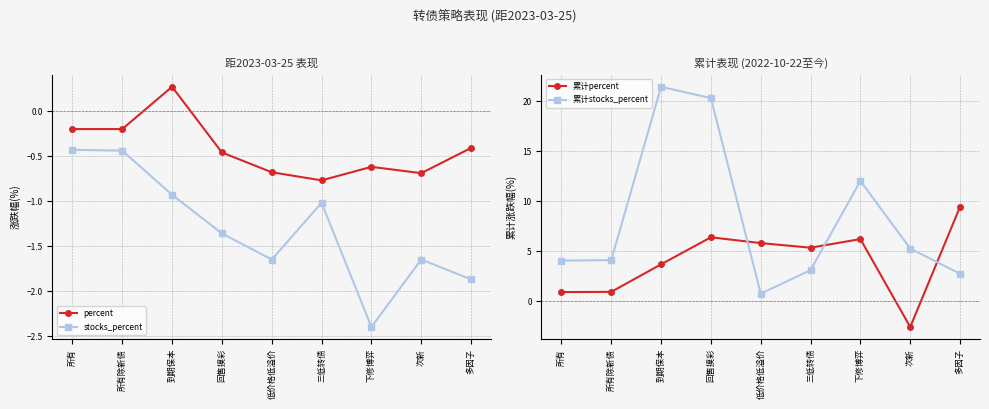

Between which two adjacent categories do percent and 累计percent first intersect?

下修博弈 and 次新